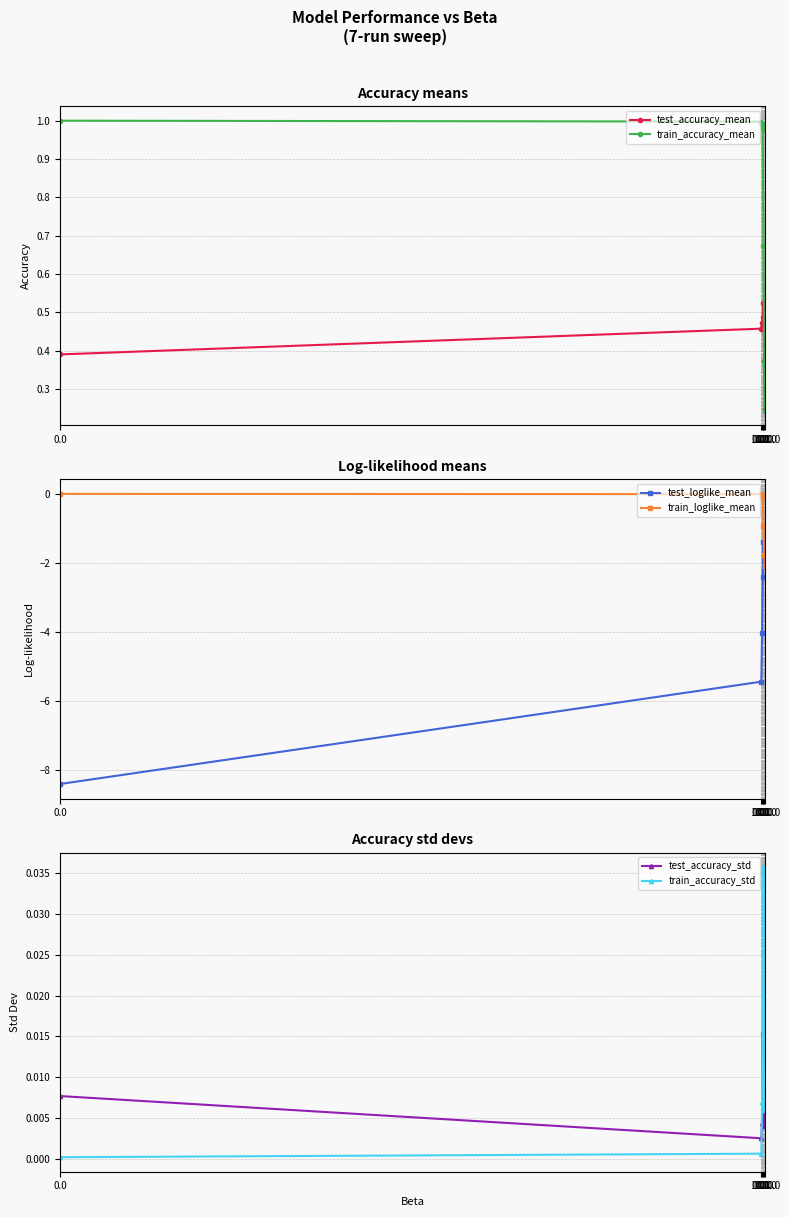

Rank the series by their maximum value, from highest to lowest.

train_accuracy_mean, test_accuracy_mean, train_accuracy_std, test_accuracy_std, train_loglike_mean, test_loglike_mean